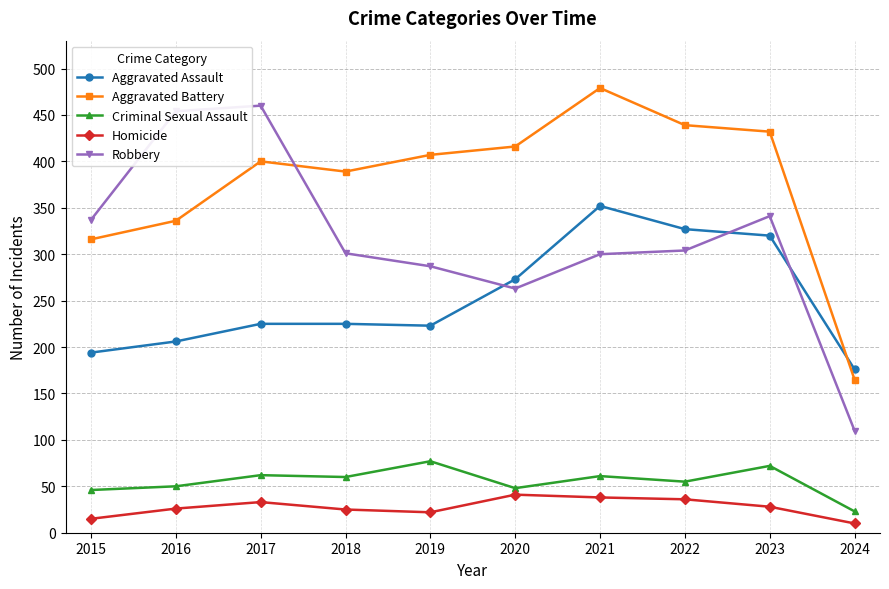

What is the total value across all series at 2021?

1230